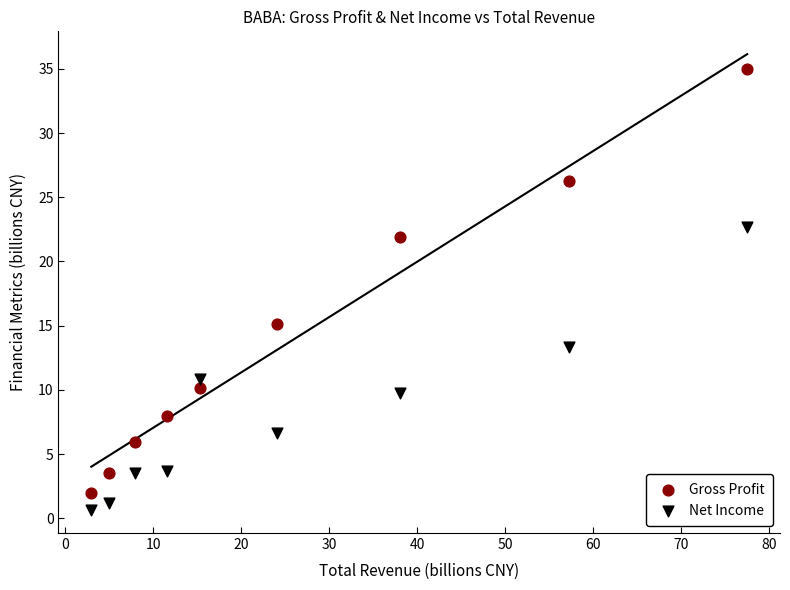

In the Gross Profit series, what Y value is closest to 18?

15.2